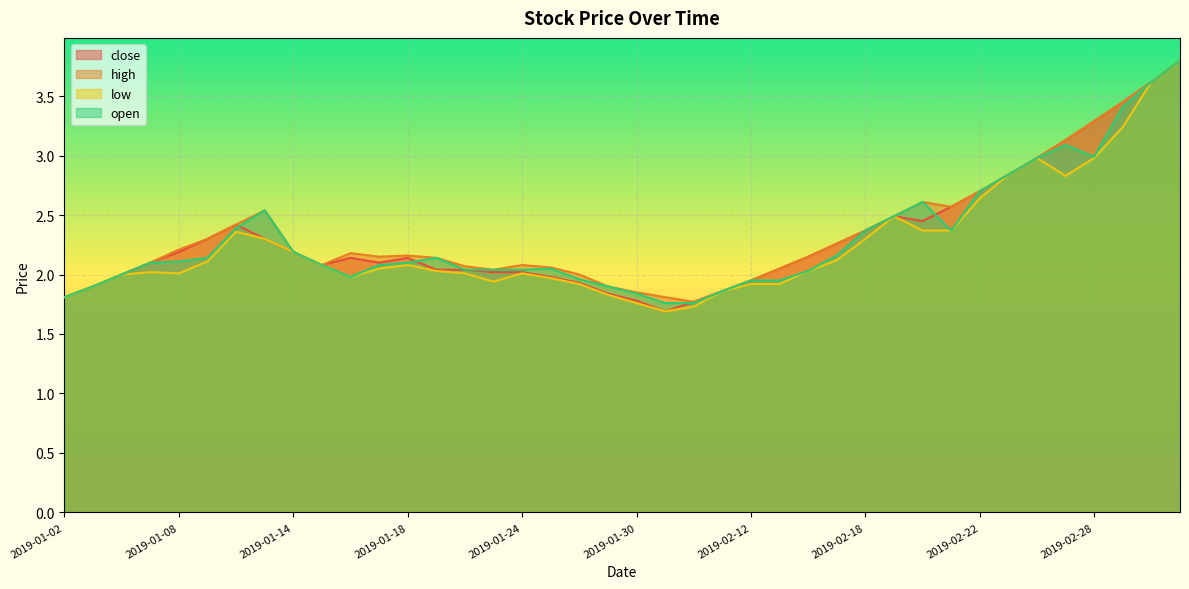

The high series shows 3.5 at 2019-03-01. True or false?

True